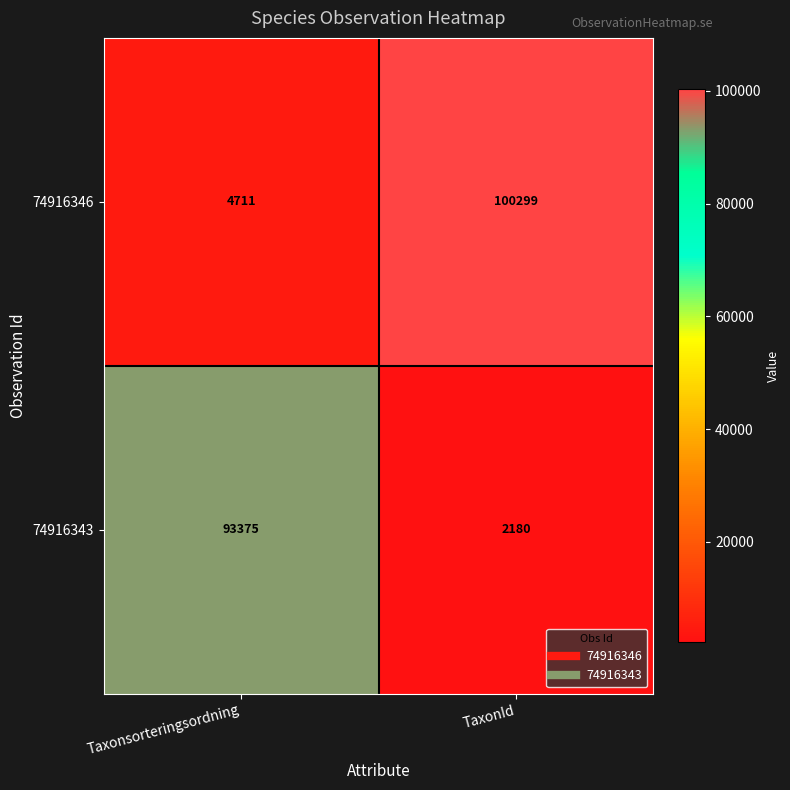

What is the average value of the 74916343 series?

47778